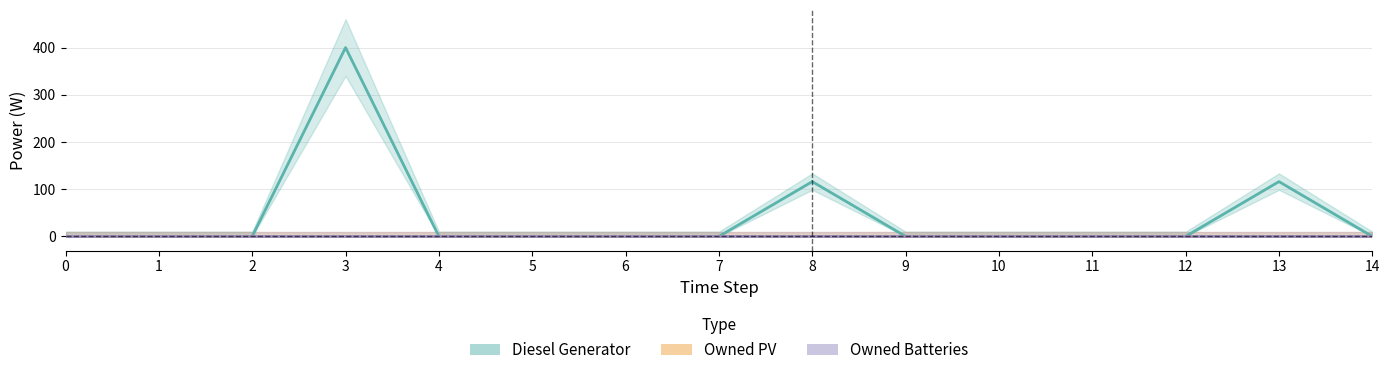

Which series has the widest spread of values?

Diesel Generator